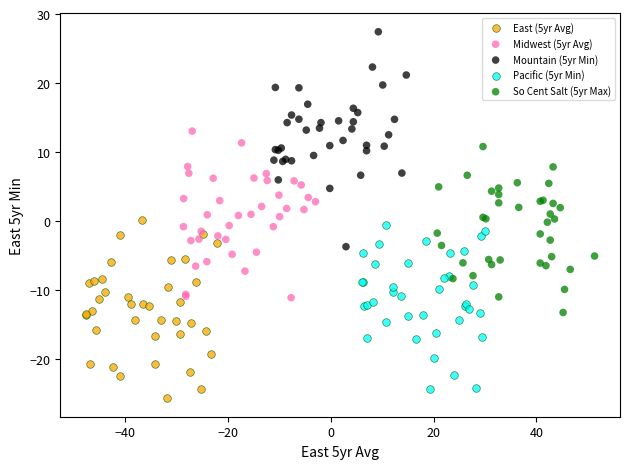

Which series reaches the maximum Y coordinate?

Mountain (5yr Min)